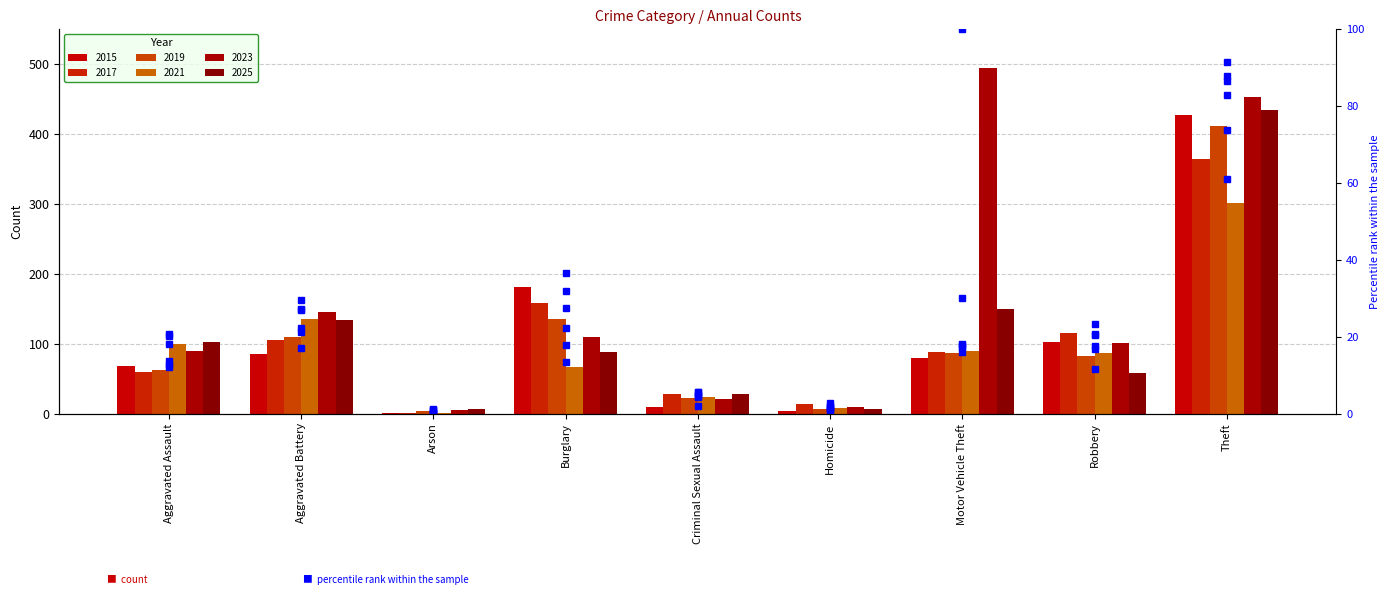

List the labels in order of 2025 value, smallest first.

Arson, Homicide, Criminal Sexual Assault, Robbery, Burglary, Aggravated Assault, Aggravated Battery, Motor Vehicle Theft, Theft